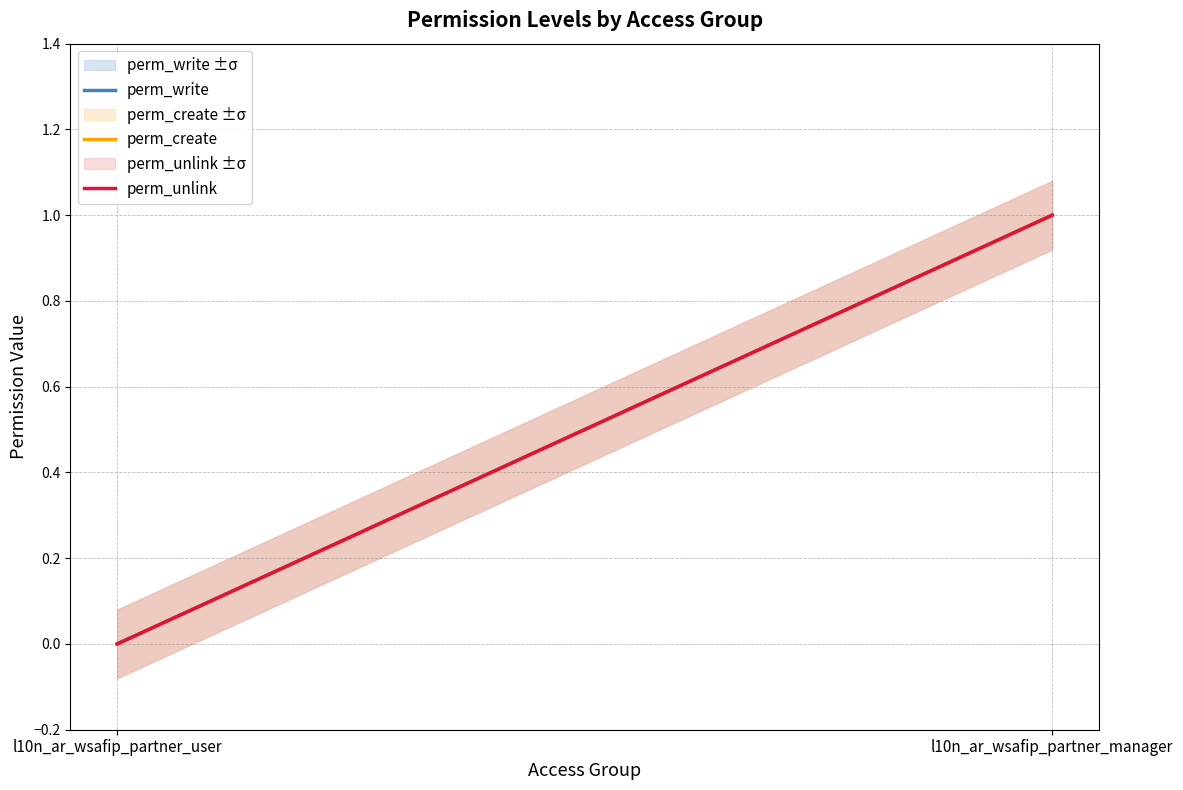

Which series changed the most between l10n_ar_wsafip_partner_user and l10n_ar_wsafip_partner_manager?

perm_write